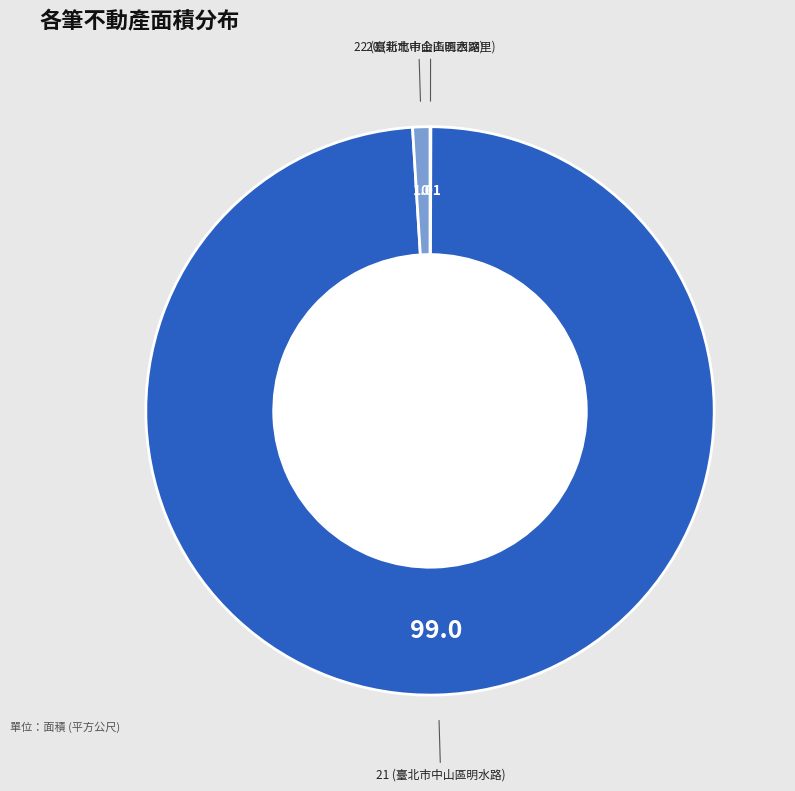

True or false: 21 (臺北市中山區明水路) accounts for 89% of the total.

False